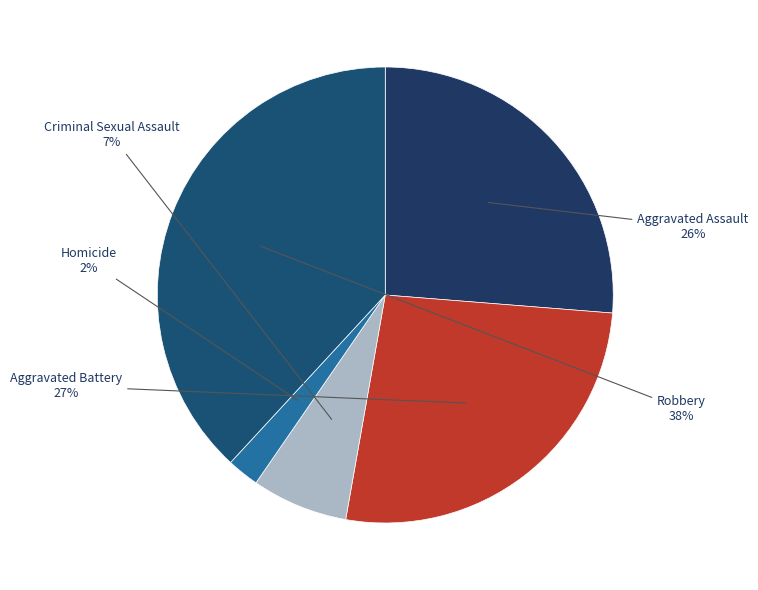

Which slice is the smallest?

Homicide